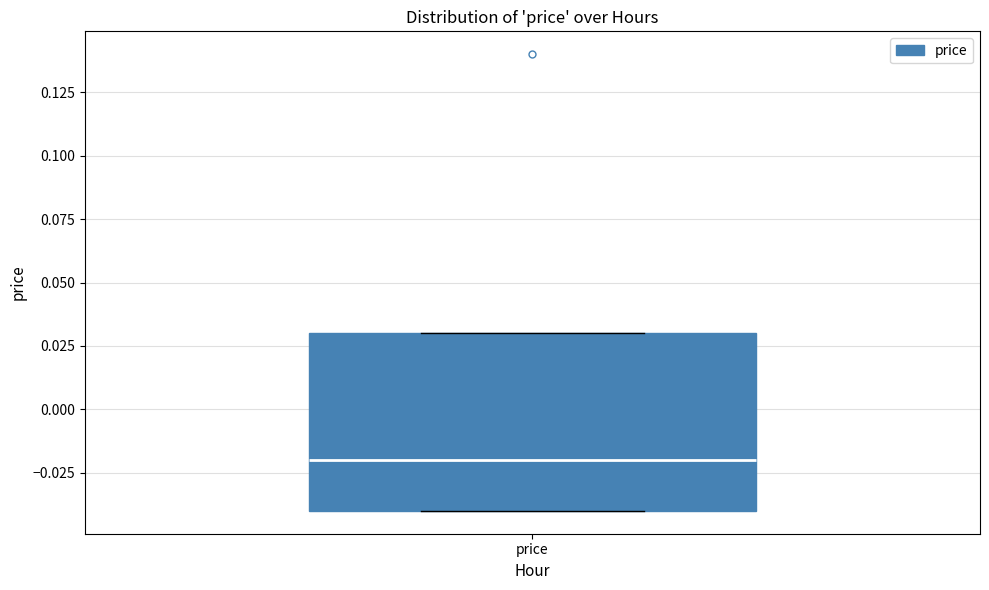

Read this box plot against the y-axis: the position of the median line, the range covered by the box, and the ends of both whiskers. The values are not printed on the chart, so give them approximately, as read against the axis.

median -0.02, box -0.04 to 0.03, whiskers -0.04 to 0.03